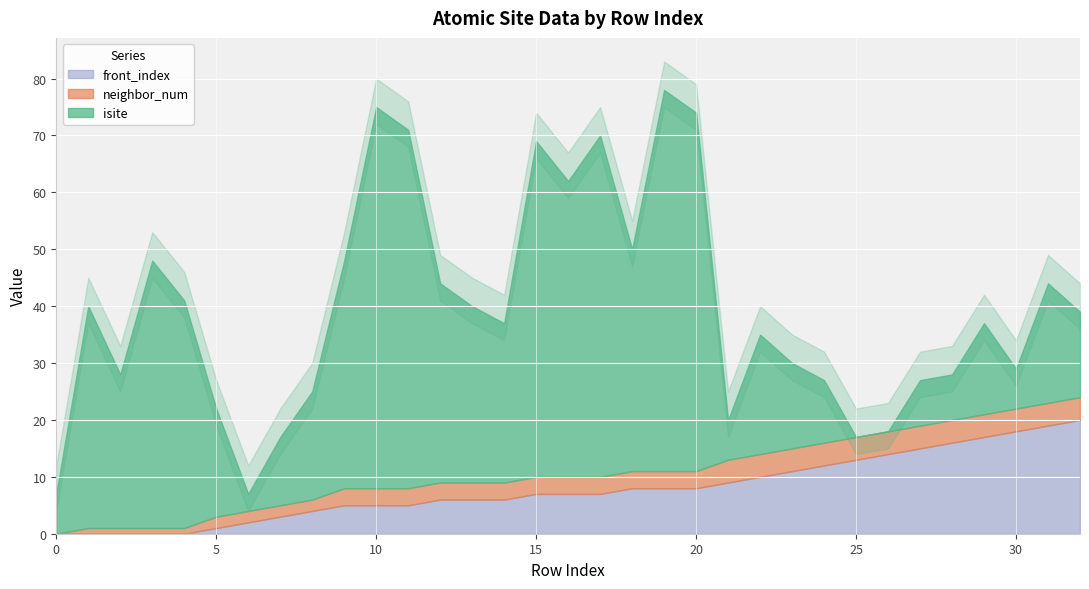

Reading right to left, transcribe all the data shown in this chart.

isite: 15	21	7	16	8	8	0	0	11	15	21	7	63	67	39	60	52	59	28	31	35	63	67	40	19	12	3	19	40	47	27	39	7
neighbor_num: 4	4	4	4	4	4	4	4	4	4	4	4	3	3	3	3	3	3	3	3	3	3	3	3	2	2	2	2	1	1	1	1	0
front_index: 20	19	18	17	16	15	14	13	12	11	10	9	8	8	8	7	7	7	6	6	6	5	5	5	4	3	2	1	0	0	0	0	0